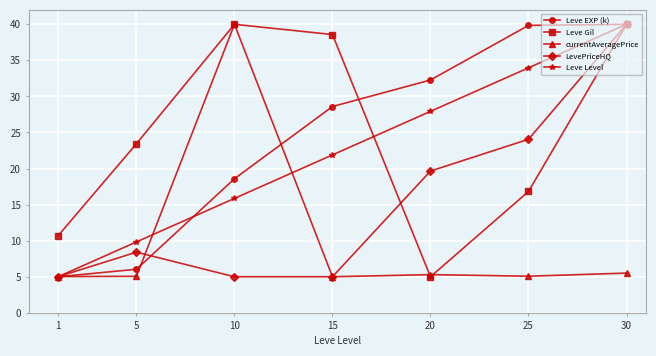

What is the difference between the Leve EXP (k) values at 15 and 20?

3.7